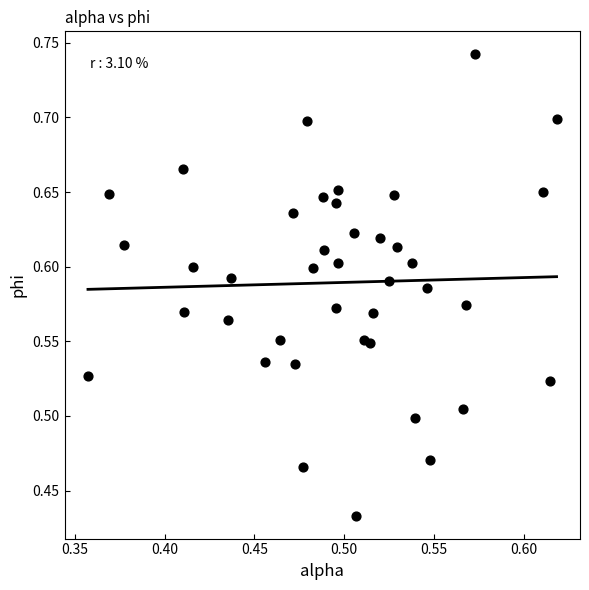

What is the range of Y values (max minus min)?

0.3